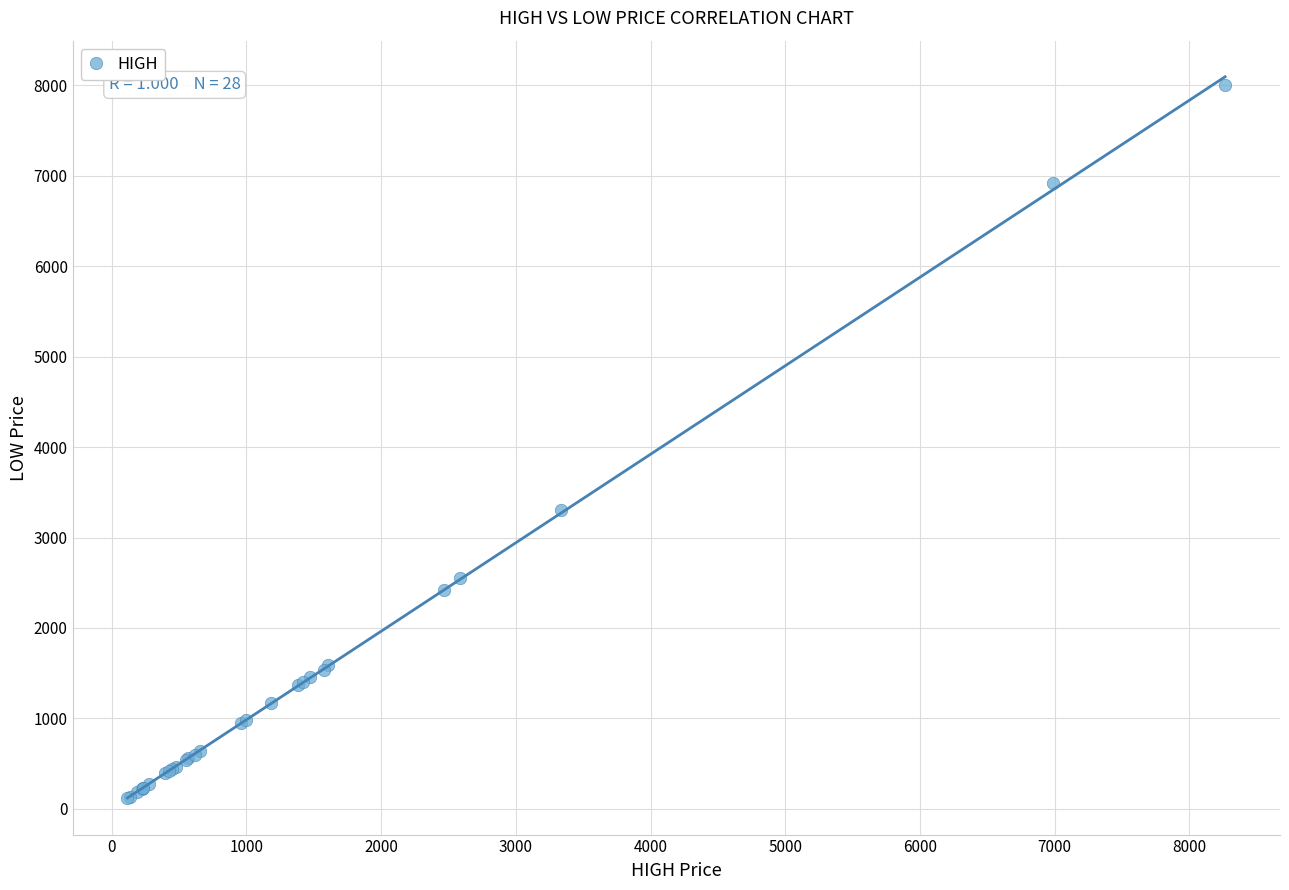

What Y value in the scatter plot is closest to 4060?

3299.9